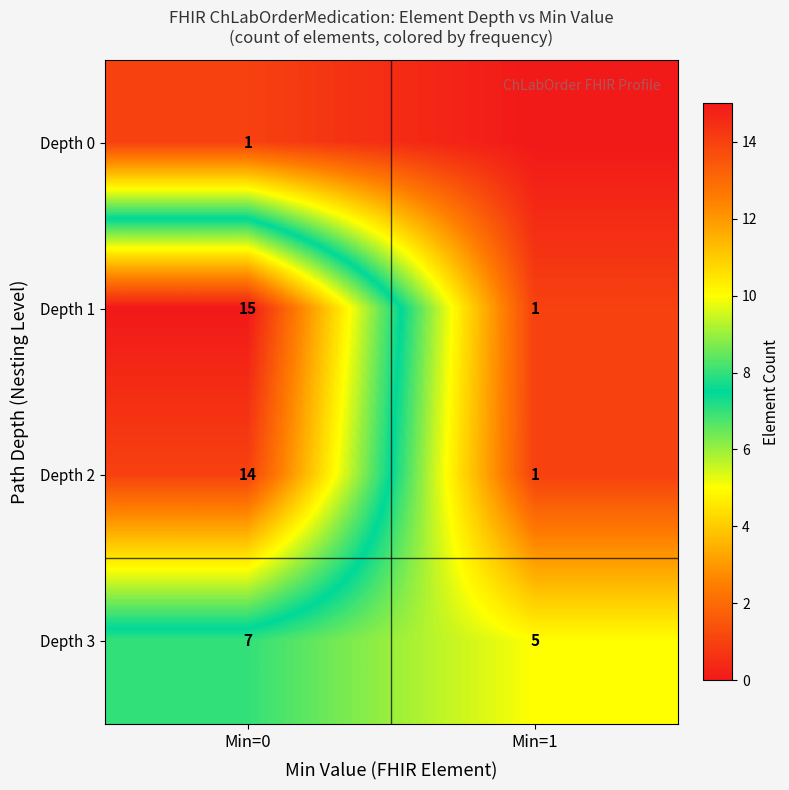

Which category has the lowest value across all series?

Min=1